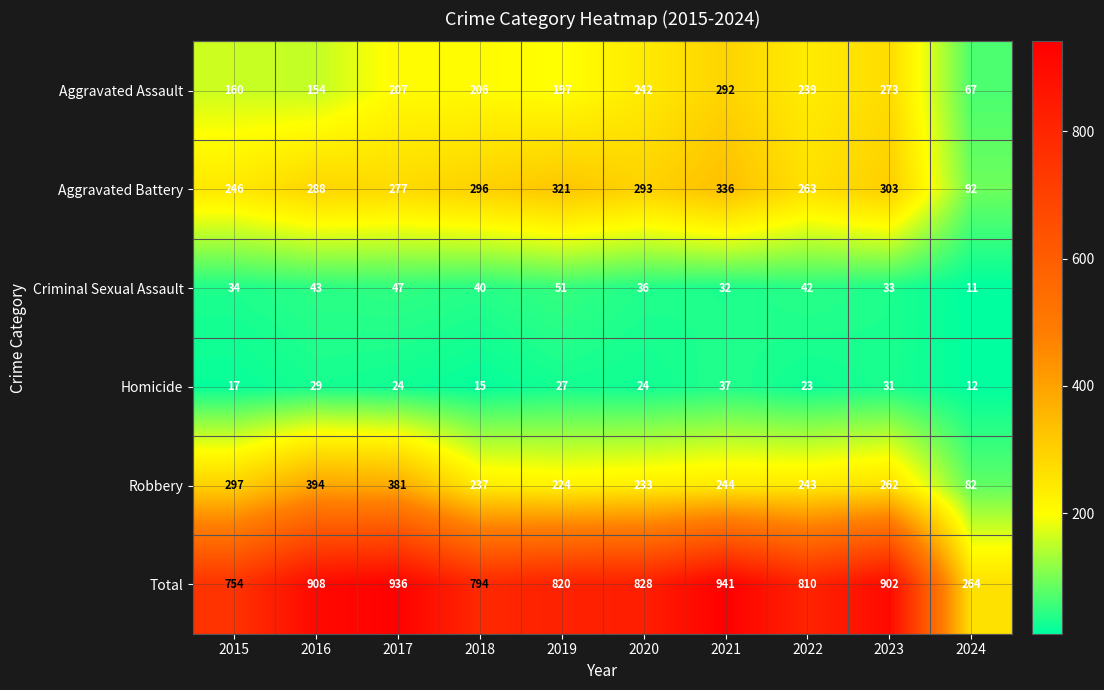

Which series changed the most between 2019 and 2024?

Total